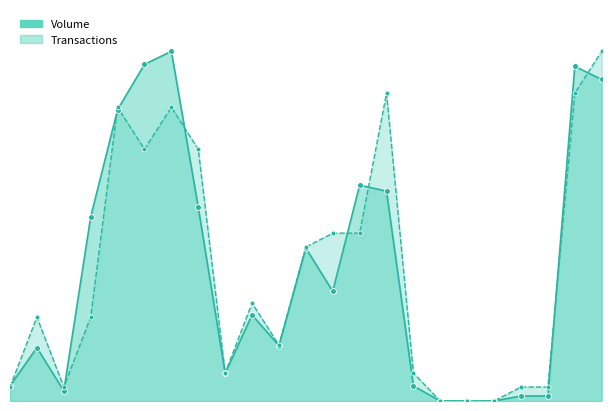

Which series contains the lowest Y value?

Volume